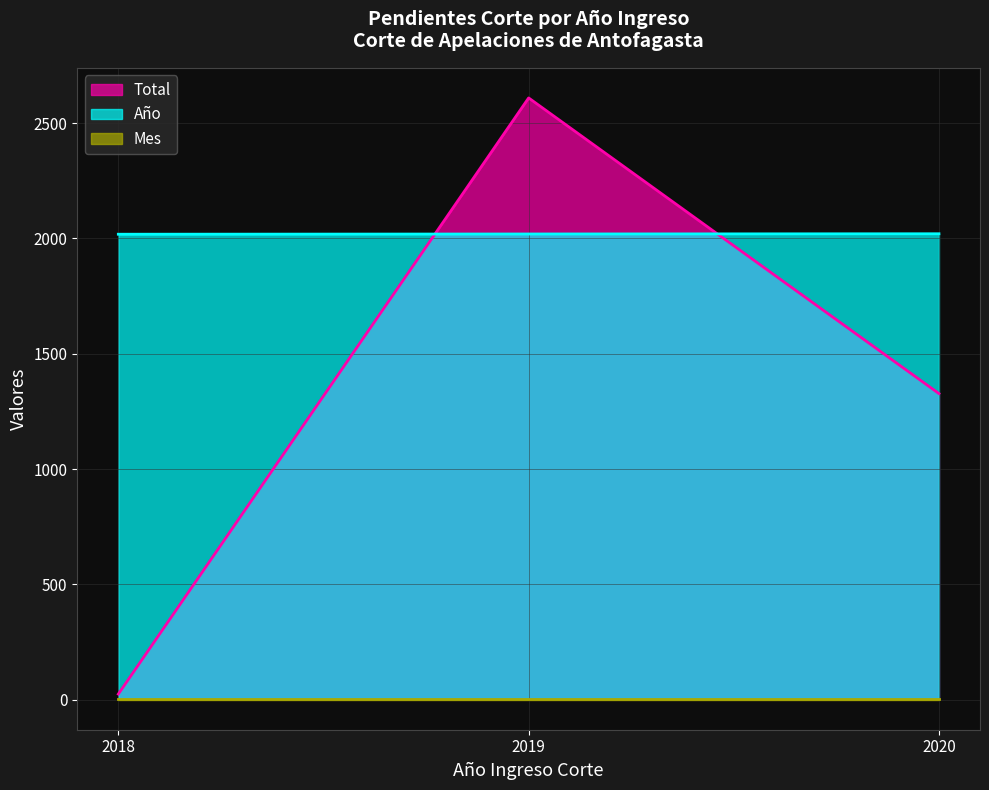

The Año series shows 2020 at 2020. True or false?

True